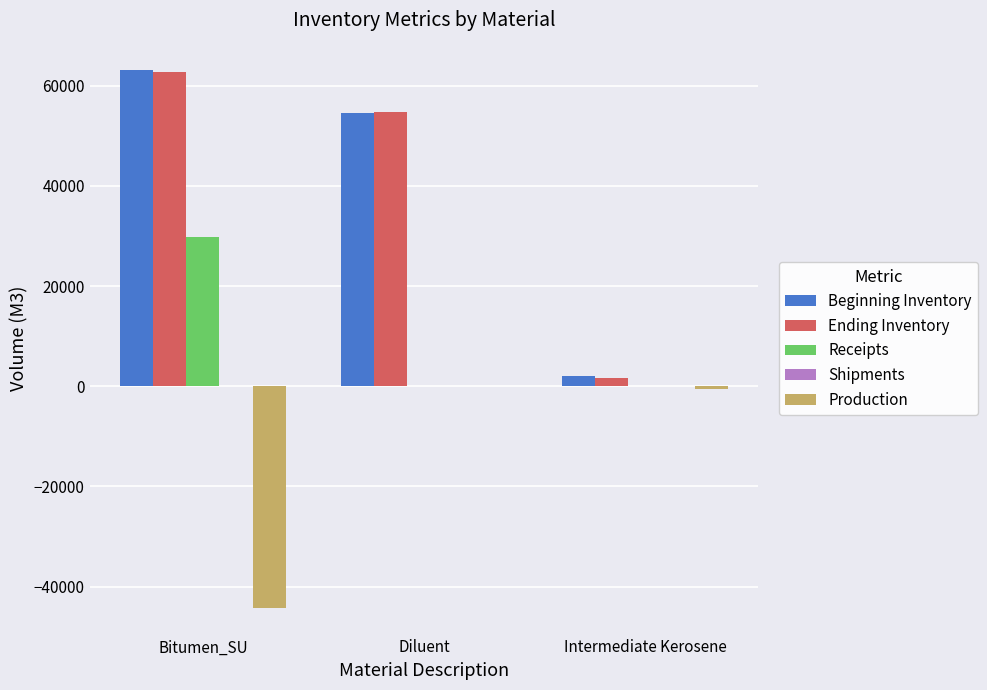

The value of Receipts at Bitumen_SU is 43136.3. True or false?

False